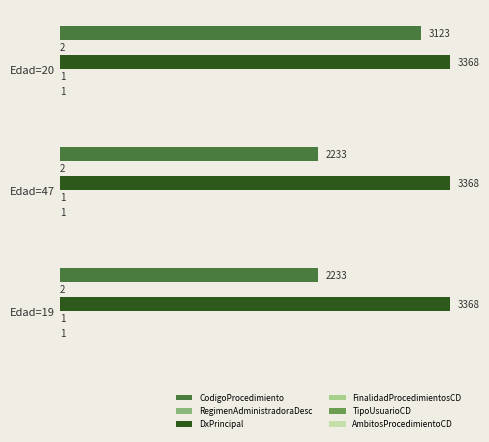

The value of CodigoProcedimiento at Edad=20 is 3123. True or false?

True